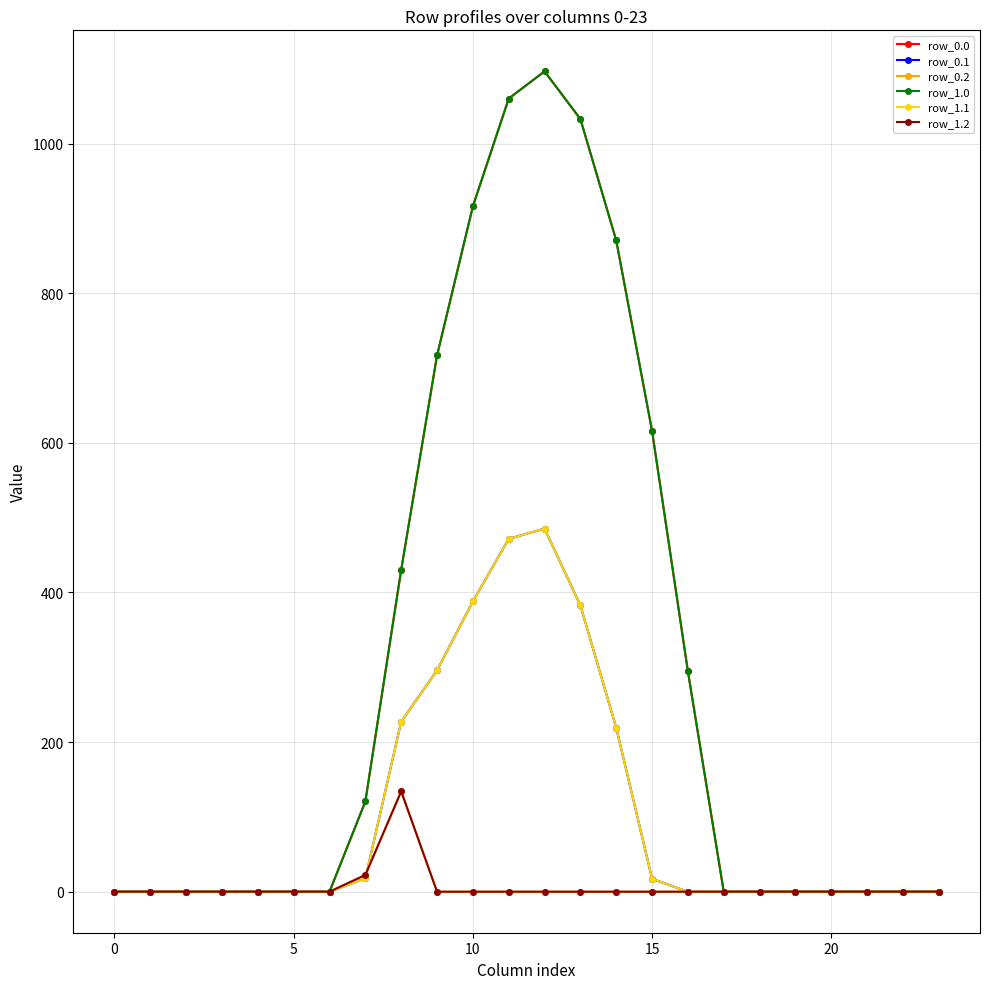

Does the chart have visible grid lines?

Yes